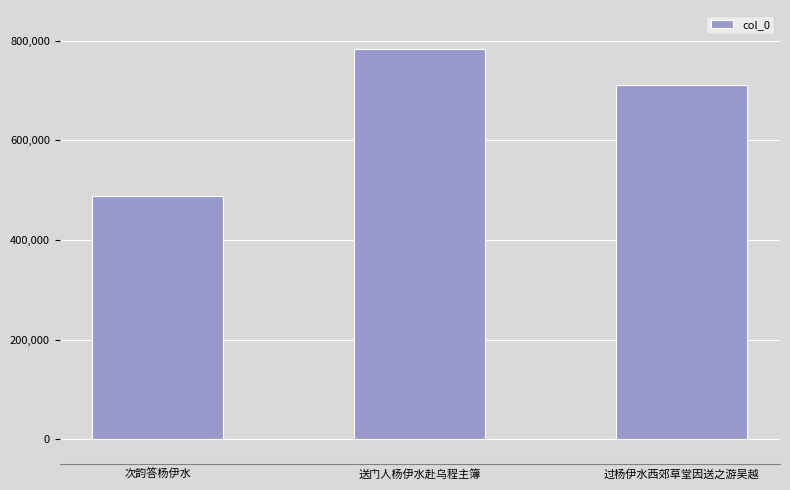

Rank the categories by value from lowest to highest.

次韵答杨伊水, 过杨伊水西郊草堂因送之游吴越, 送门人杨伊水赴乌程主簿